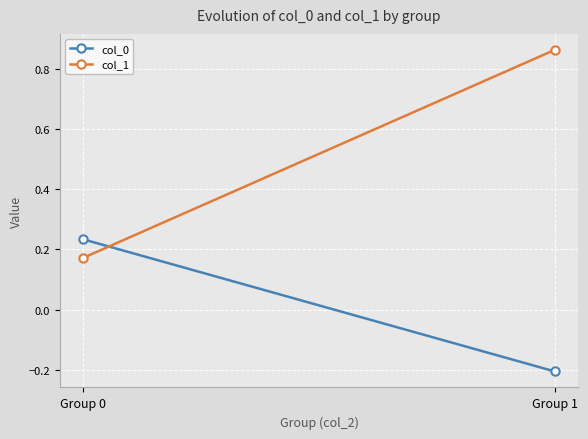

At Group 1, list the series in order from largest to smallest.

col_1, col_0